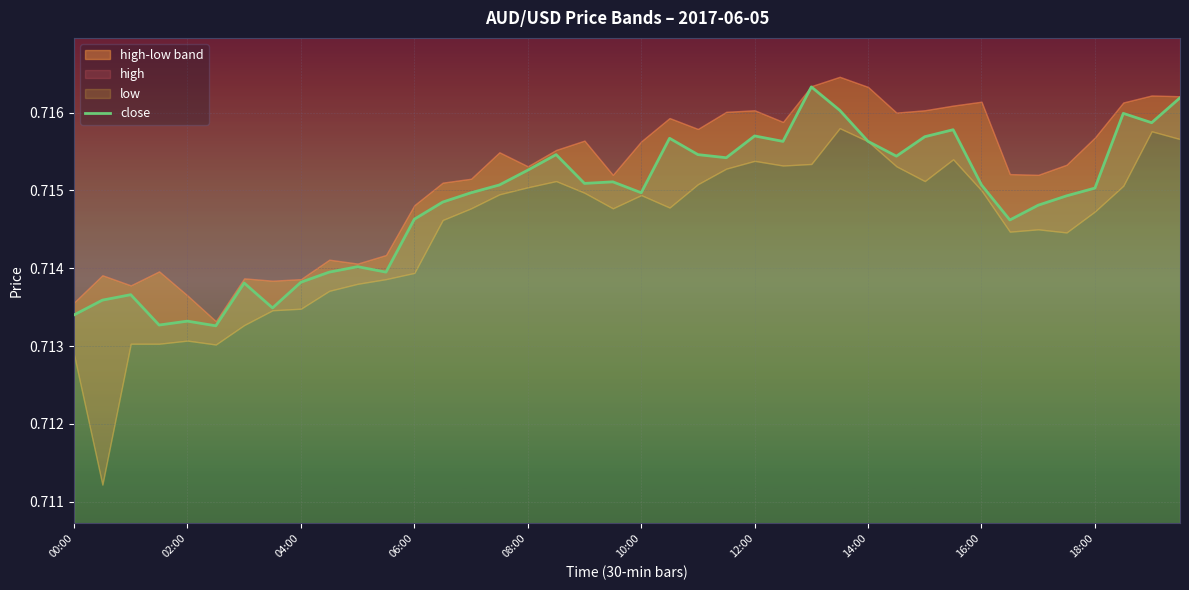

What position from the left is 14:00?

29